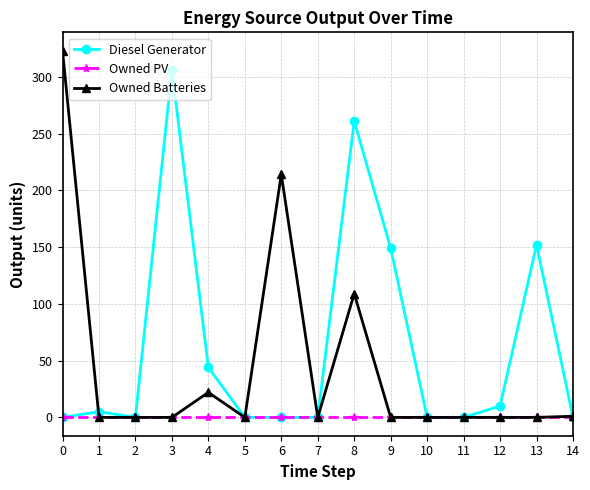

Which series has the widest spread of values?

Owned Batteries